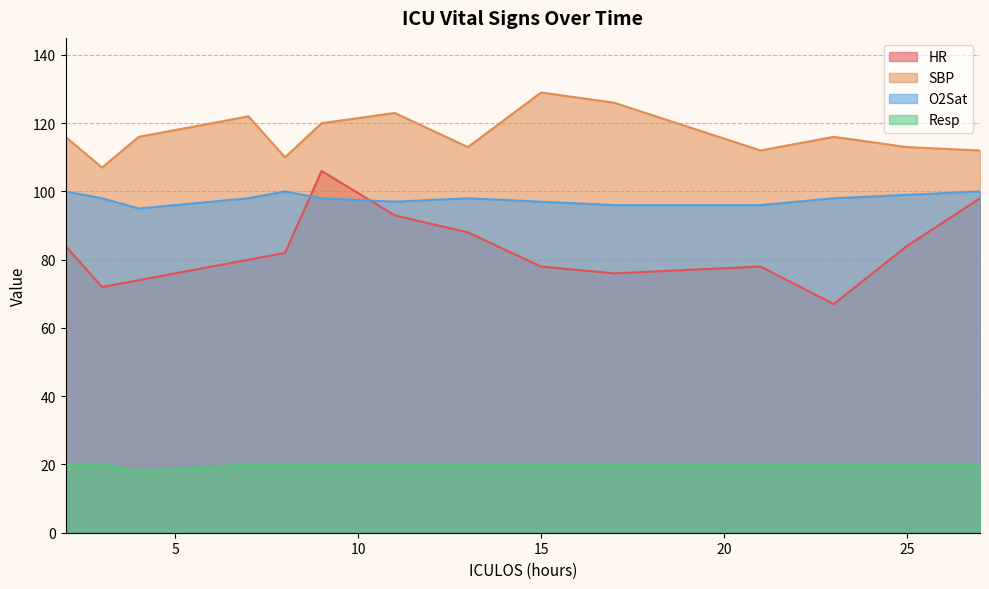

How many data points in Resp are less than 20?

1